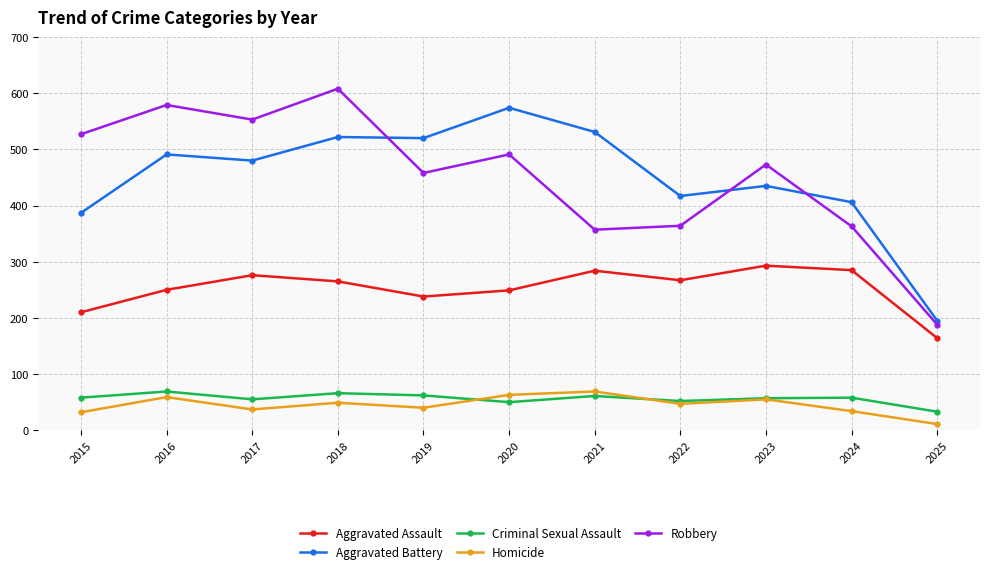

Which series has the largest range (max minus min)?

Robbery